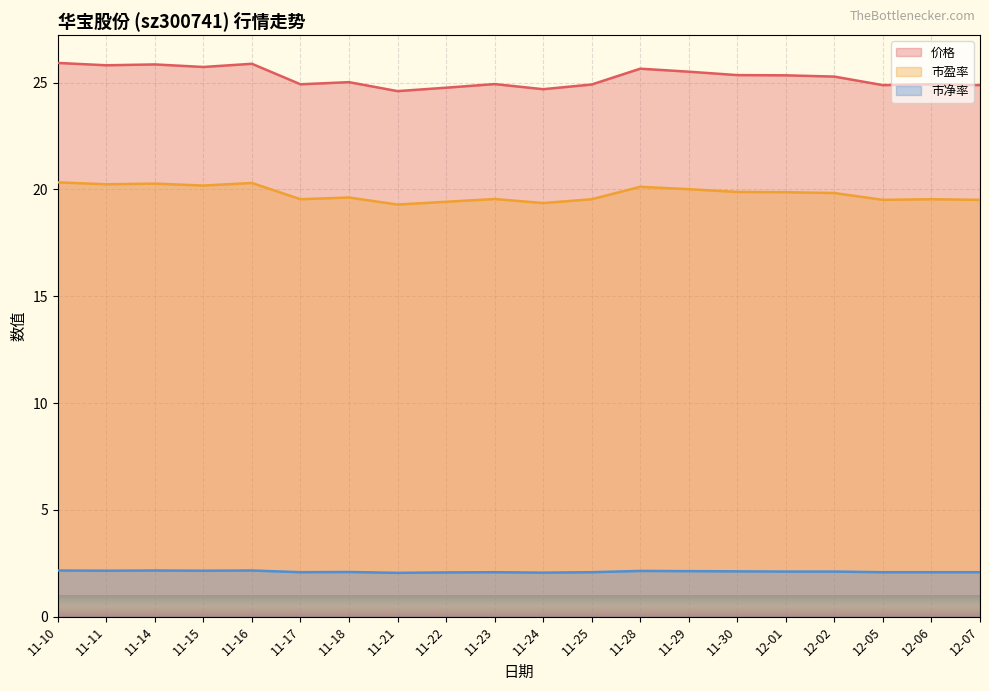

At which category does the chart reach its peak across all series?

11-10